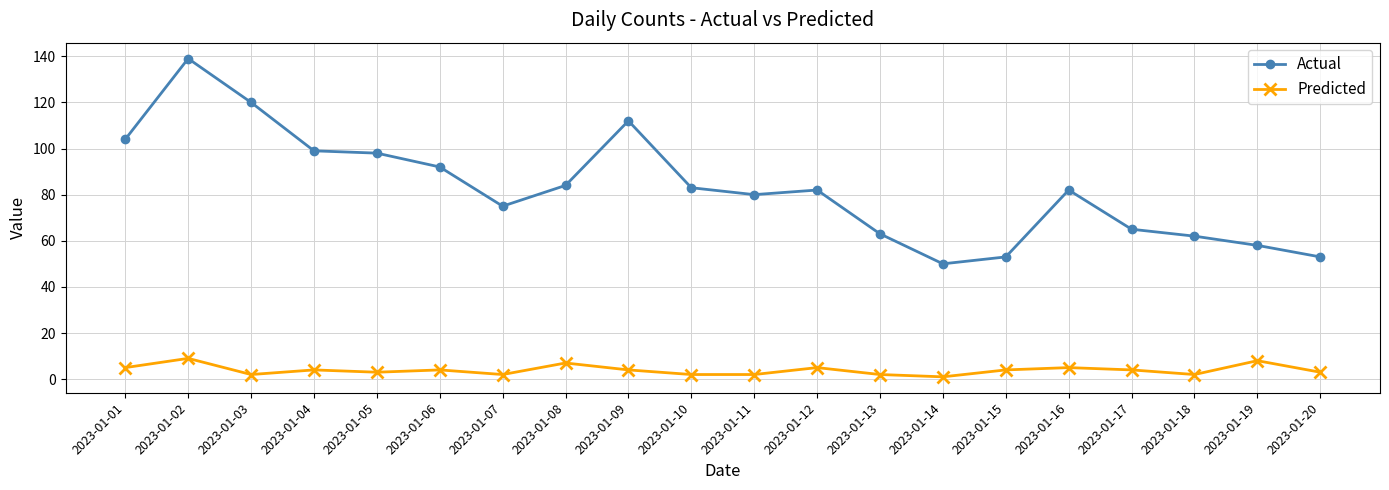

What is the highest value of the Actual series?

139